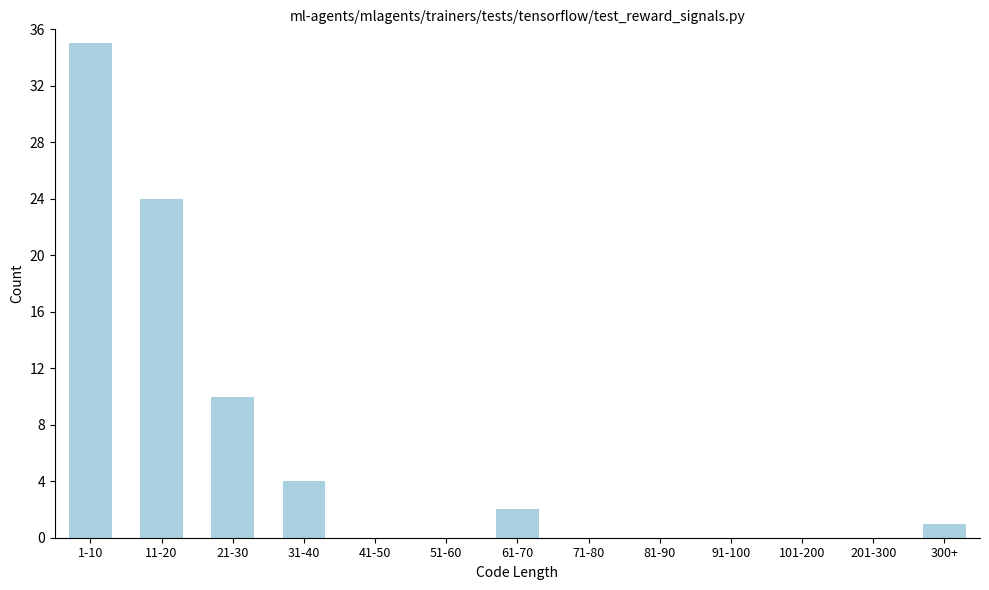

Reading left to right, list all the values displayed in this chart.

1-10=35	11-20=24	21-30=10	31-40=4	41-50=0	51-60=0	61-70=2	71-80=0	81-90=0	91-100=0	101-200=0	201-300=0	300+=1